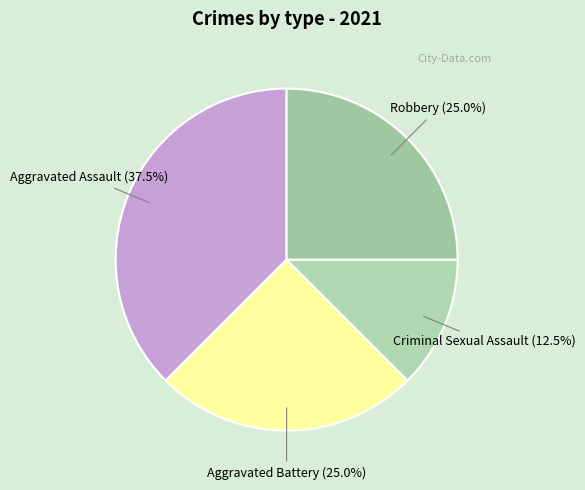

How many slices are in this pie chart?

4